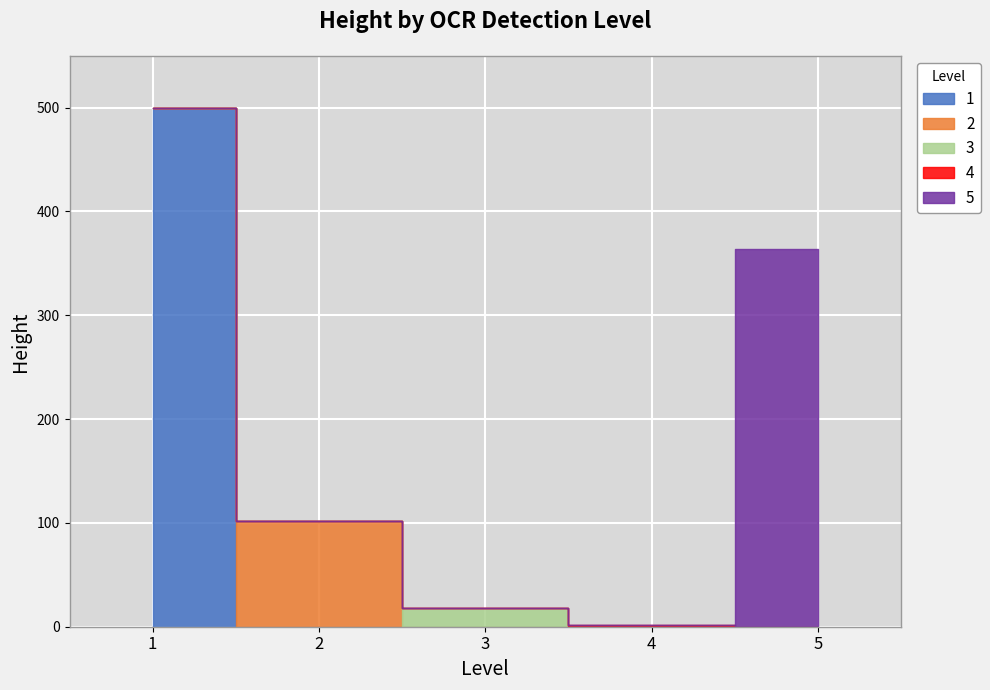

What is the value of the 5th point from the left?

364